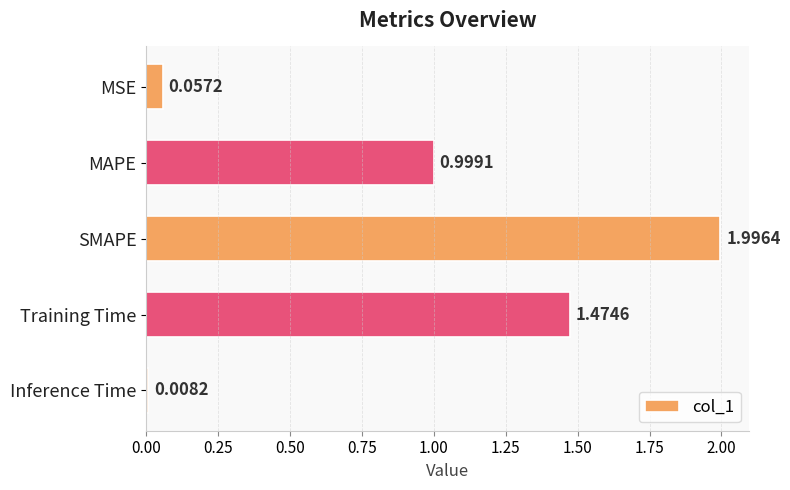

At which label is the value closest to 1?

MAPE